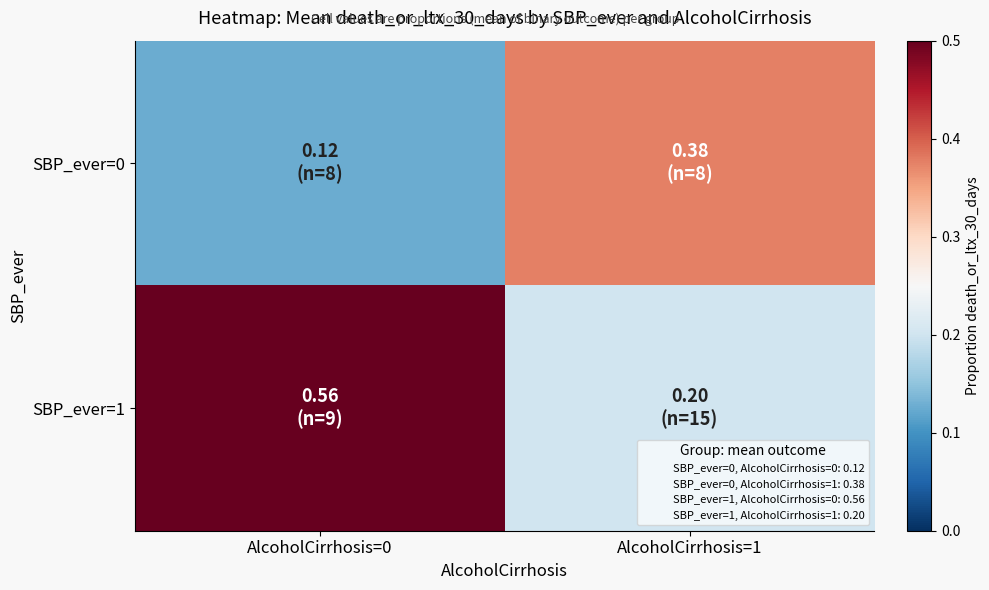

What is the total value across all series at AlcoholCirrhosis=1?

0.6